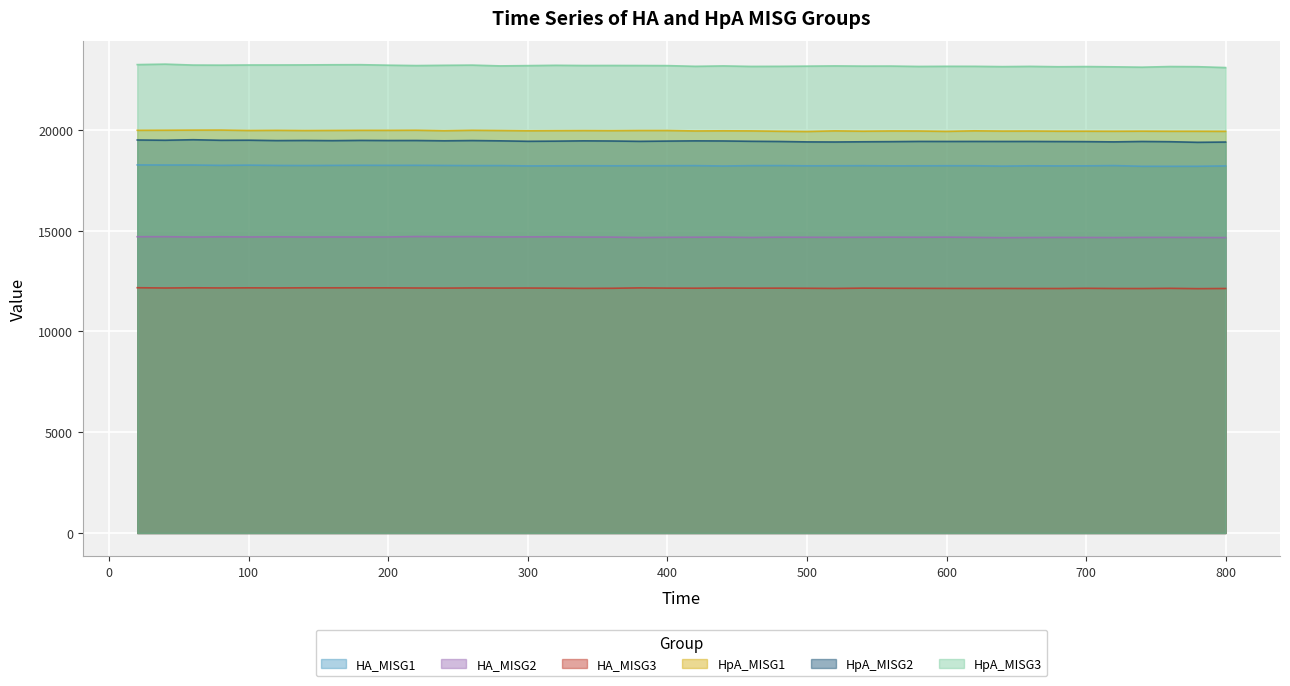

True or false: HpA_MISG3 and HA_MISG1 cross at least once.

False